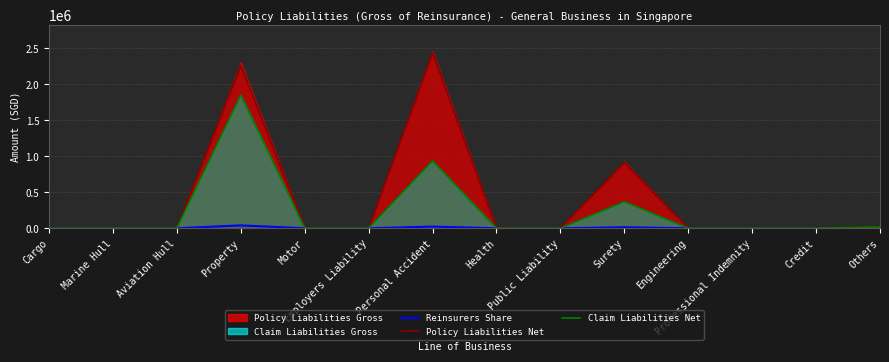

What position from the right is Motor?

10